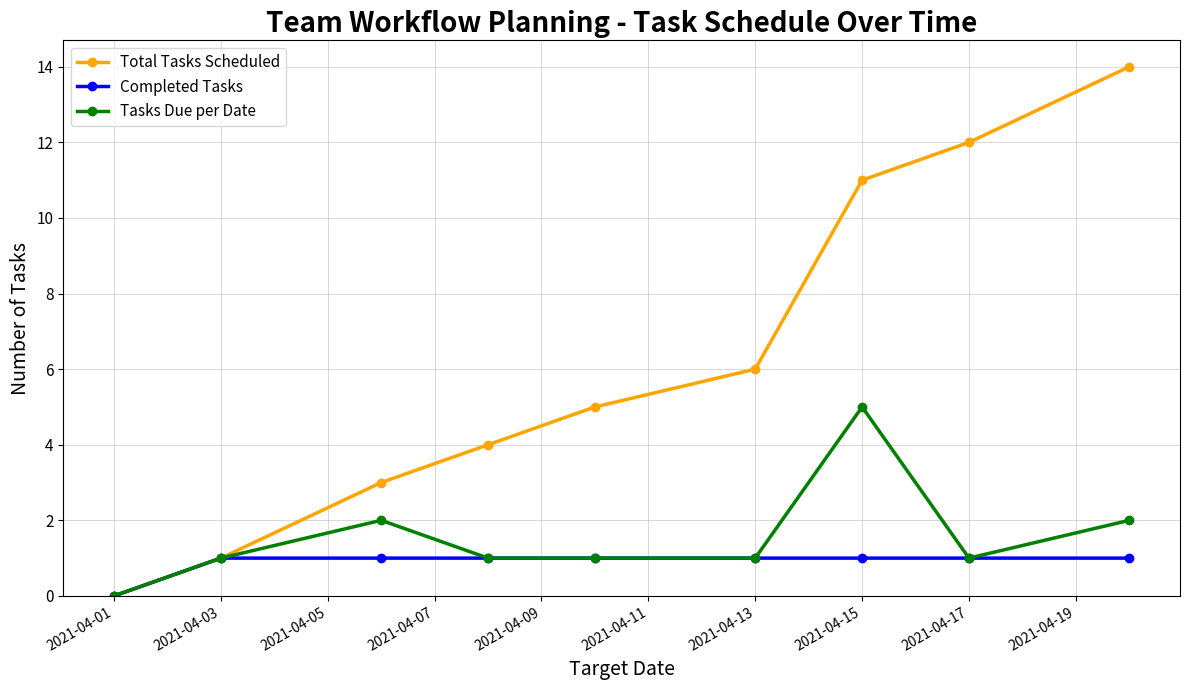

True or false: Tasks Due per Date has more than 1 interior local peaks.

True